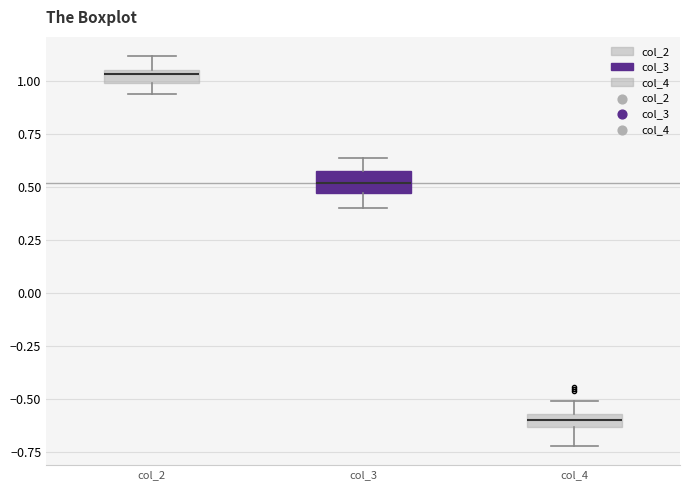

Which box's median line is the highest?

col_2